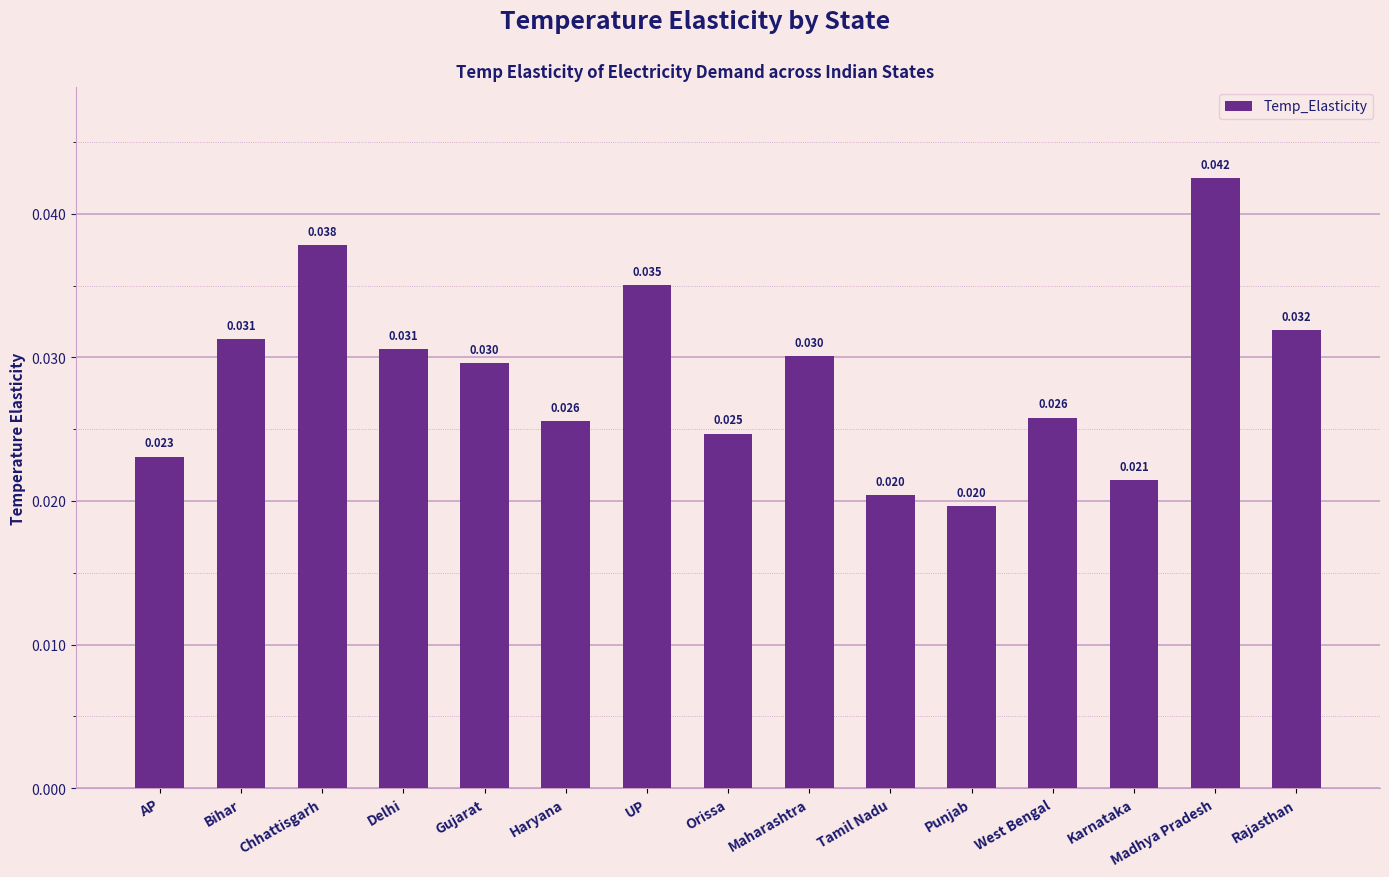

Between AP and Madhya Pradesh, which is larger?

Madhya Pradesh